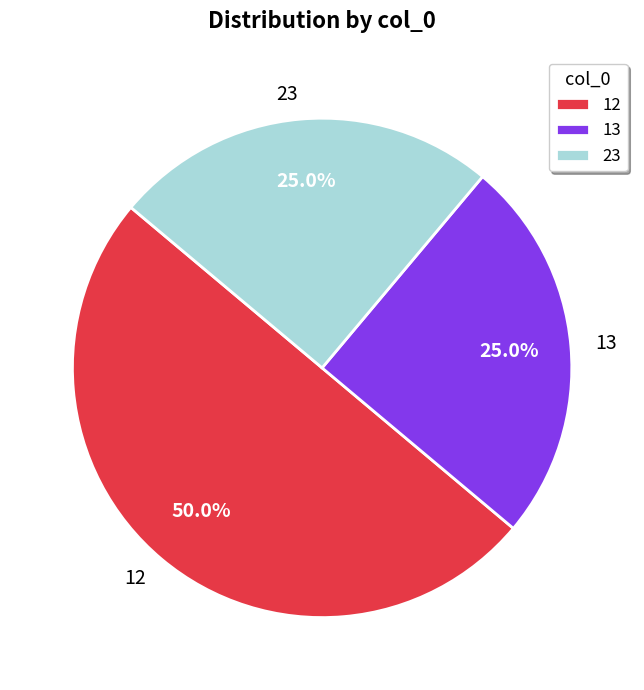

Count the number of slices in the pie.

3